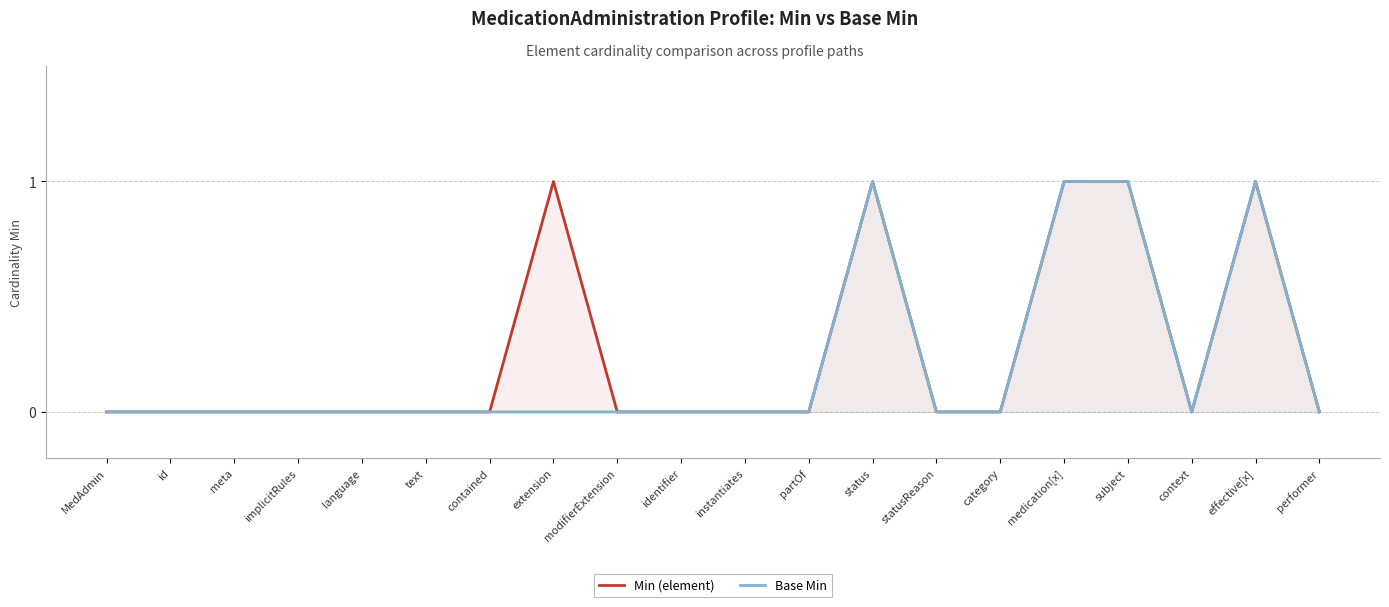

List the labels in order of Min (element) value, smallest first.

MedAdmin, id, meta, implicitRules, language, text, contained, modifierExtension, identifier, instantiates, partOf, statusReason, category, context, performer, extension, status, medication[x], subject, effective[x]